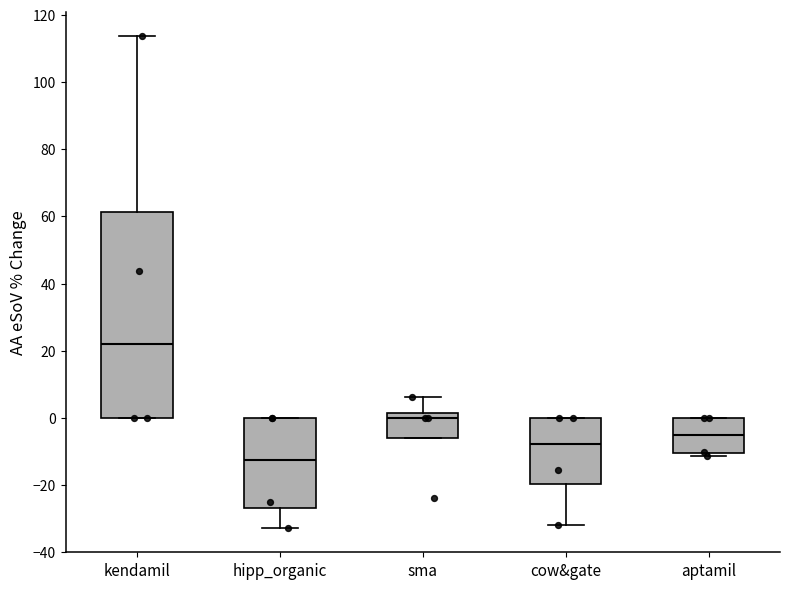

Reading left to right, read every box against the y-axis: the position of its median line, the range the box covers, and the ends of its whiskers. The values are not printed on the chart, so give them approximately, as read against the axis.

kendamil: median 22, box 0 to 62, whiskers 0 to 114
hipp_organic: median -12, box -26 to 0, whiskers -32 to 0
sma: median 0, box -6 to 2, whiskers -6 to 6
cow&gate: median -8, box -20 to 0, whiskers -32 to 0
aptamil: median -6, box -10 to 0, whiskers -12 to 0